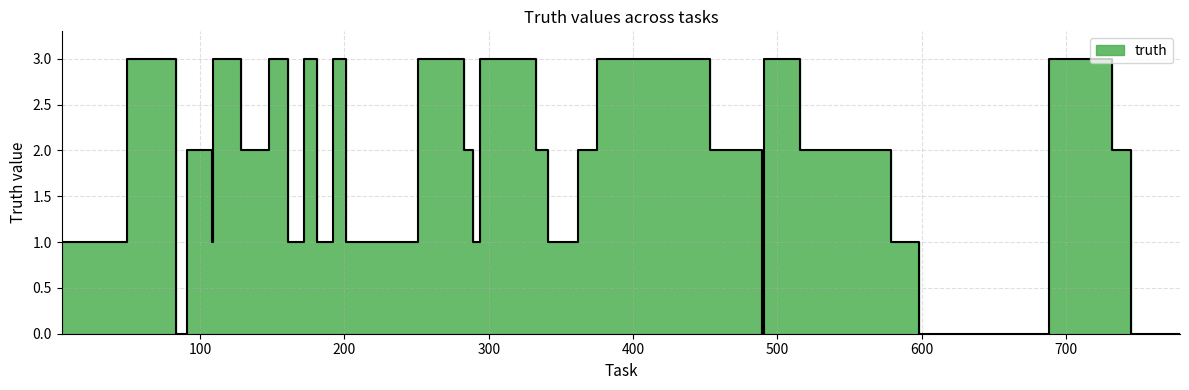

Where is the first local minimum?

83